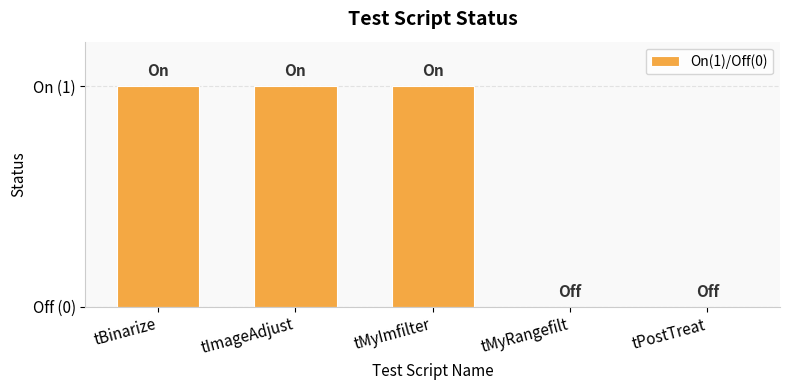

Reading right to left, list all the values displayed in this chart.

0	0	1	1	1